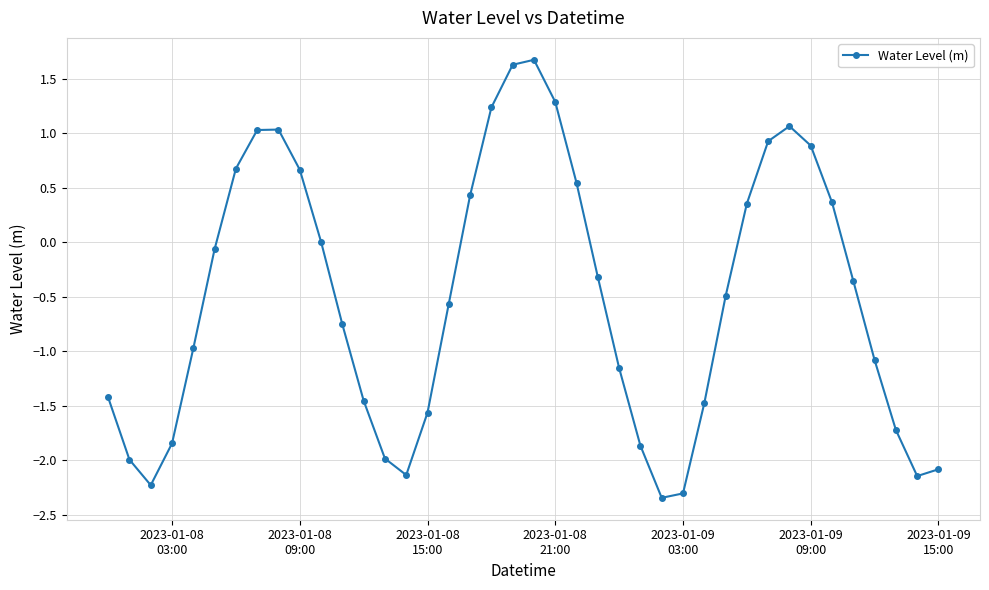

What is the smallest value displayed?

-2.3